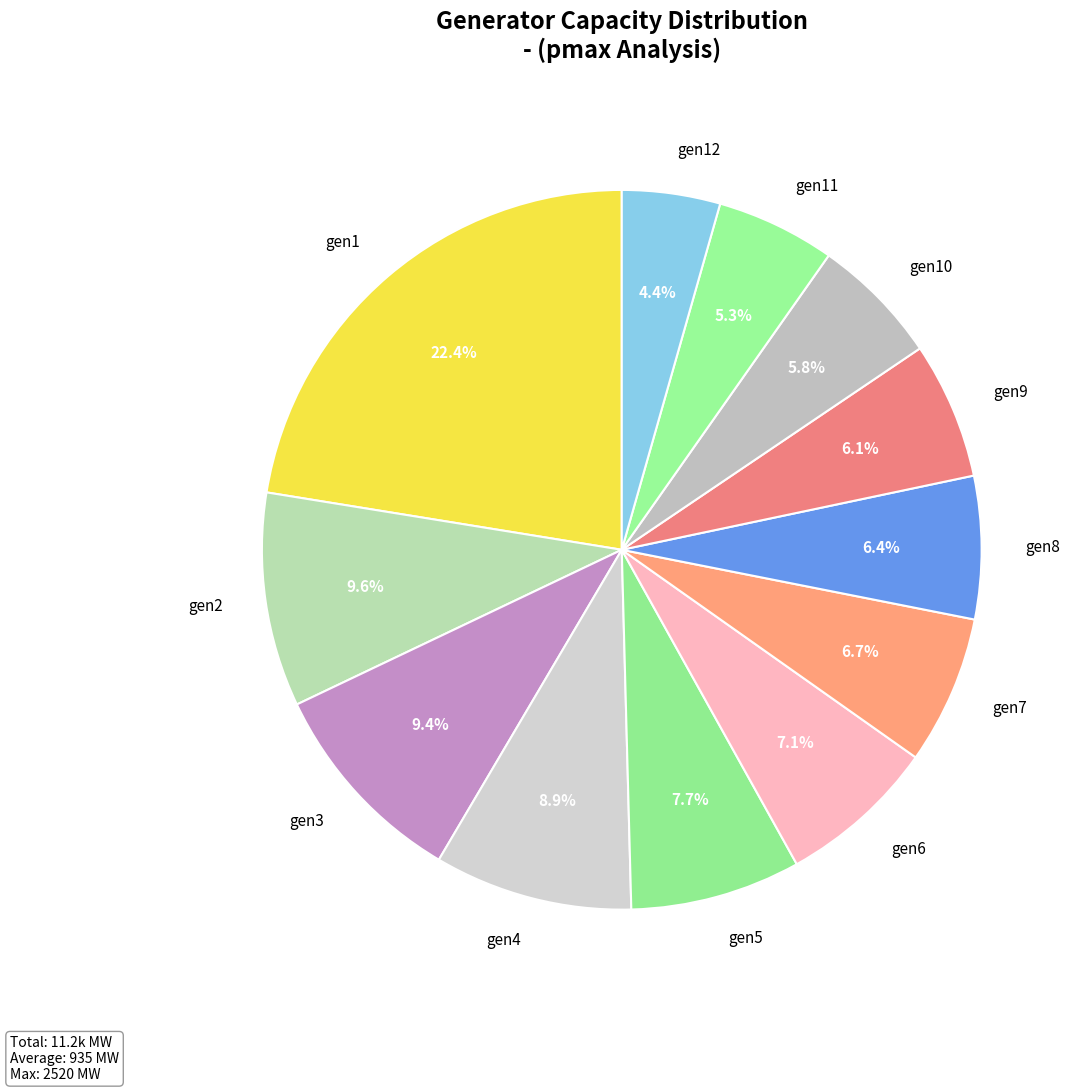

Is it true that gen3 is 9% of the pie?

True